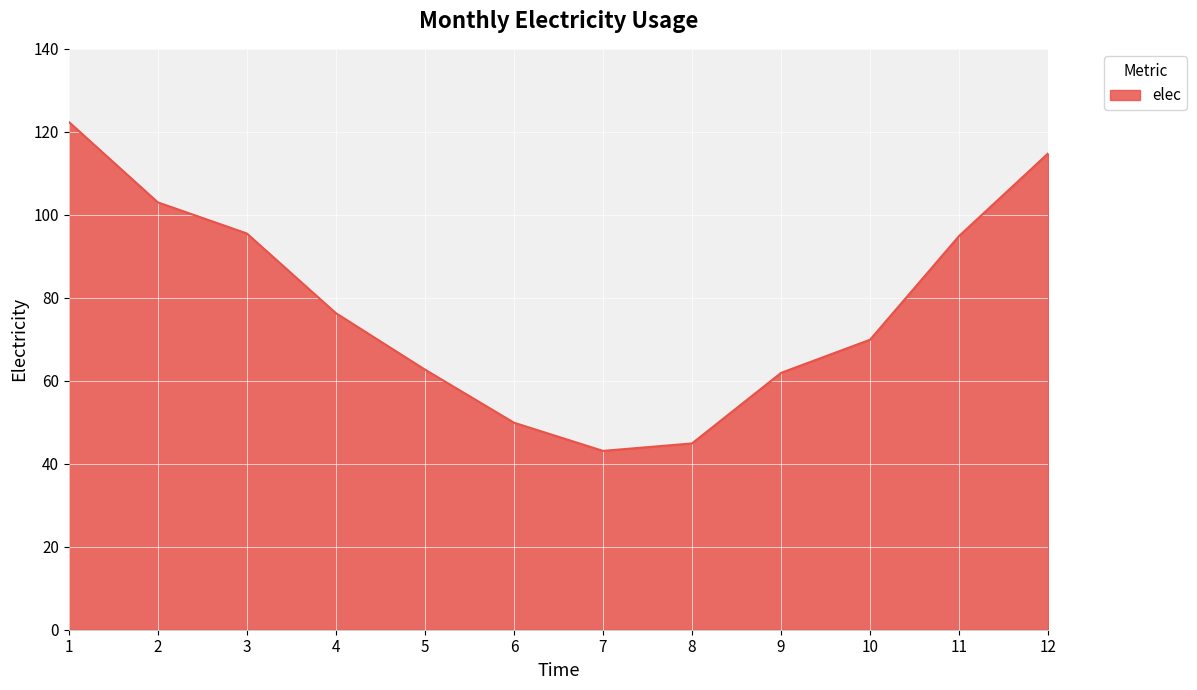

What is the change in value from 9 to 11?

+33.0